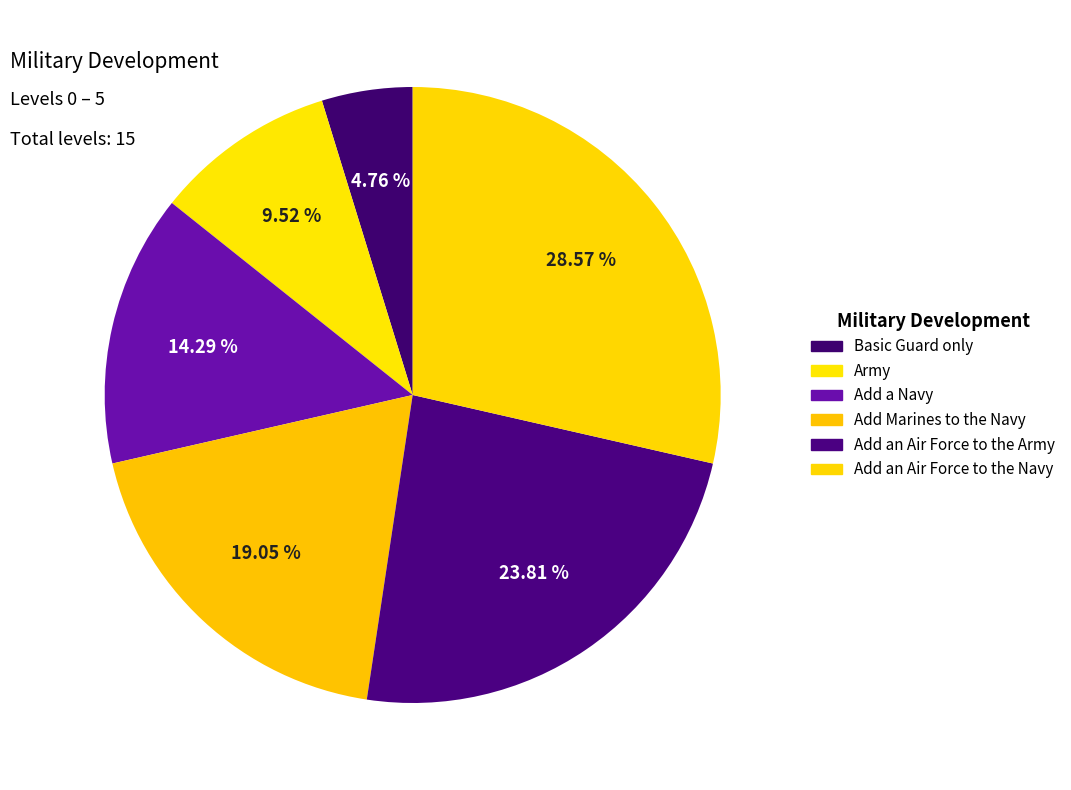

Which category has the biggest portion of the pie?

Add an Air Force to the Navy